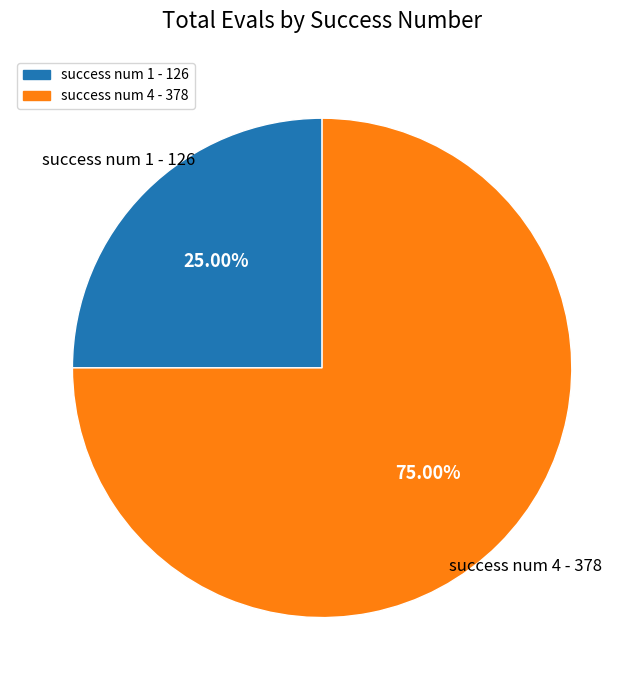

Does any single category account for the majority?

Yes